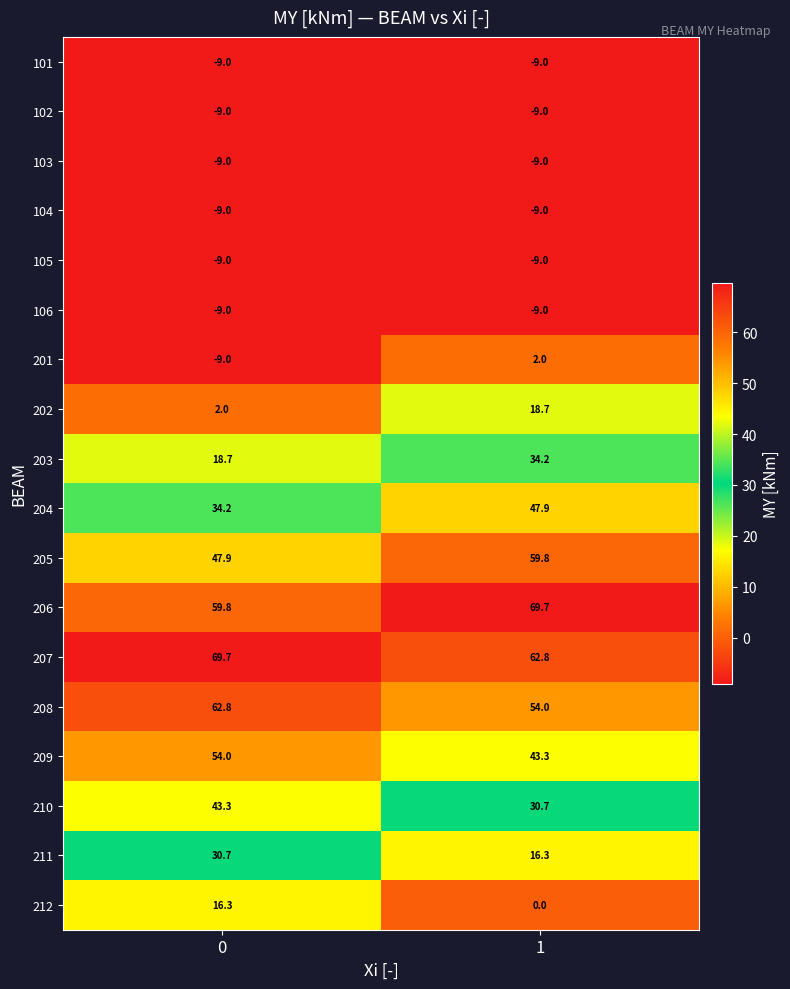

Which series has the largest total across all categories?

207